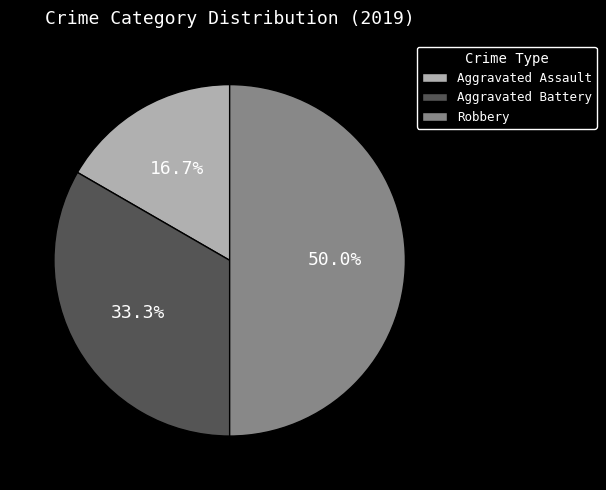

To the nearest percent, what is the difference between the Robbery and Aggravated Assault slice percentages?

33%